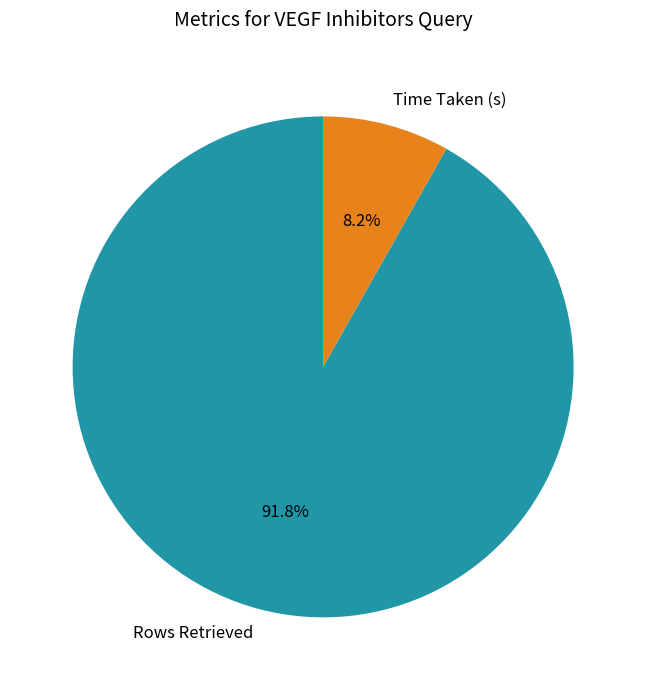

To the nearest percent, what is the difference between the largest and smallest slice percentages?

84%